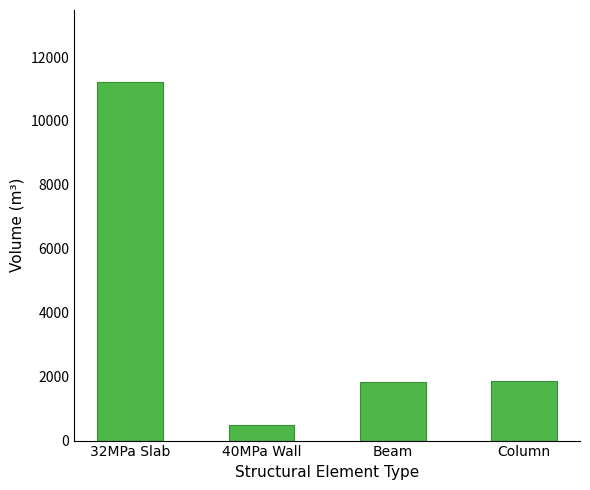

What is the difference between the values at Column and 32MPa Slab?

9371.6